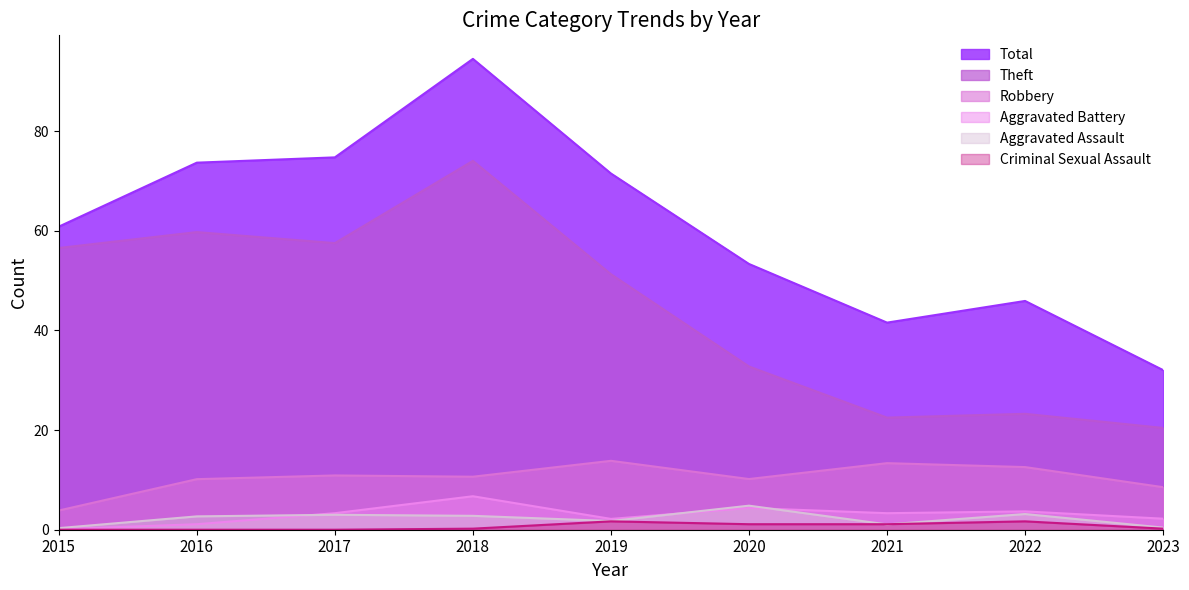

What is the total value across all series at 2020?

102.2